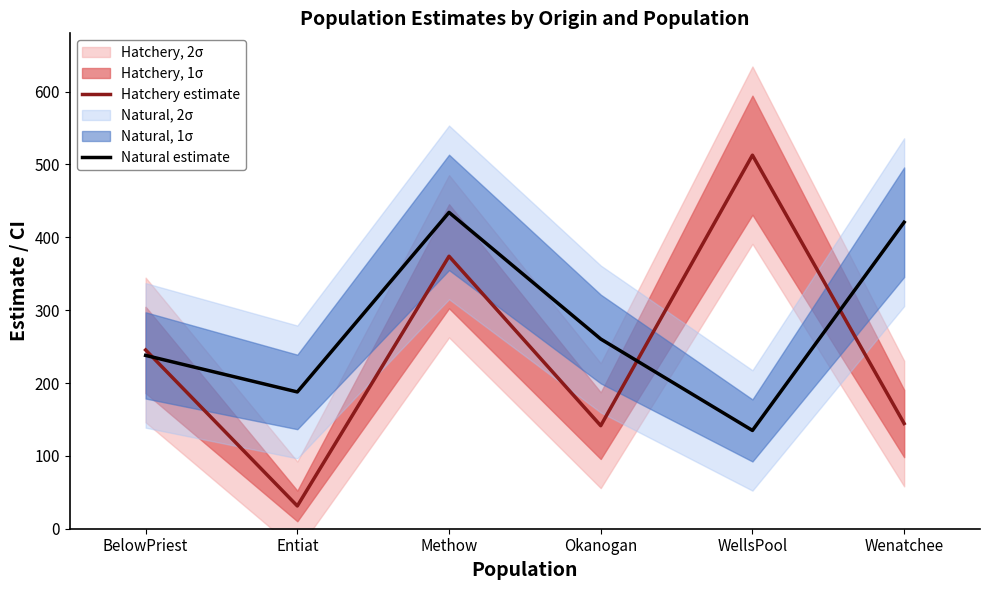

How many times do Natural estimate and Hatchery estimate cross each other?

3